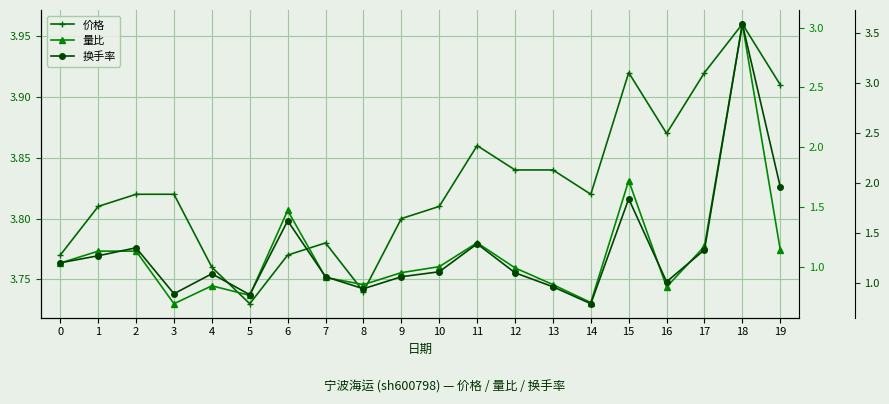

Count the 价格 values in the range 3 to 4.

20